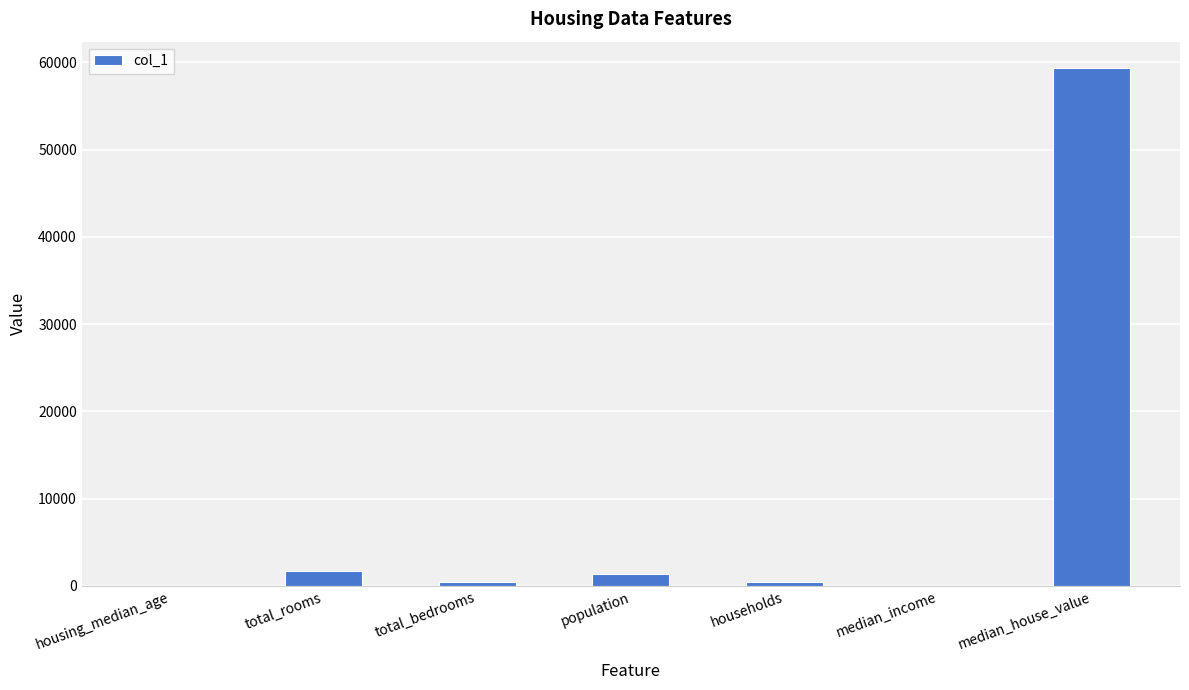

The chart shows a value of 78554.5 at median_house_value. True or false?

False